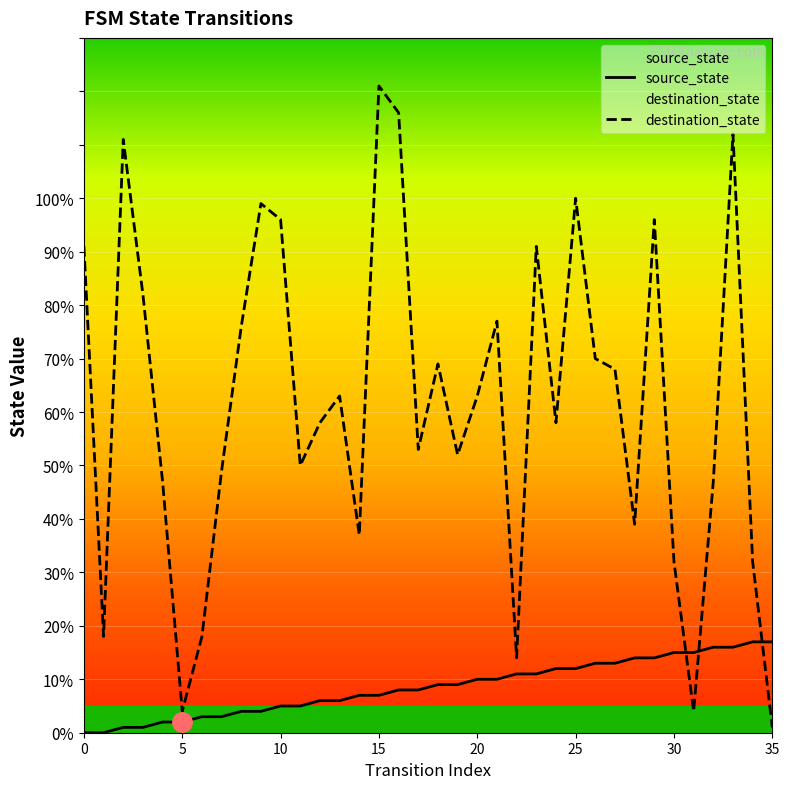

What is the sum of the source_state values at 20 and 31?

25